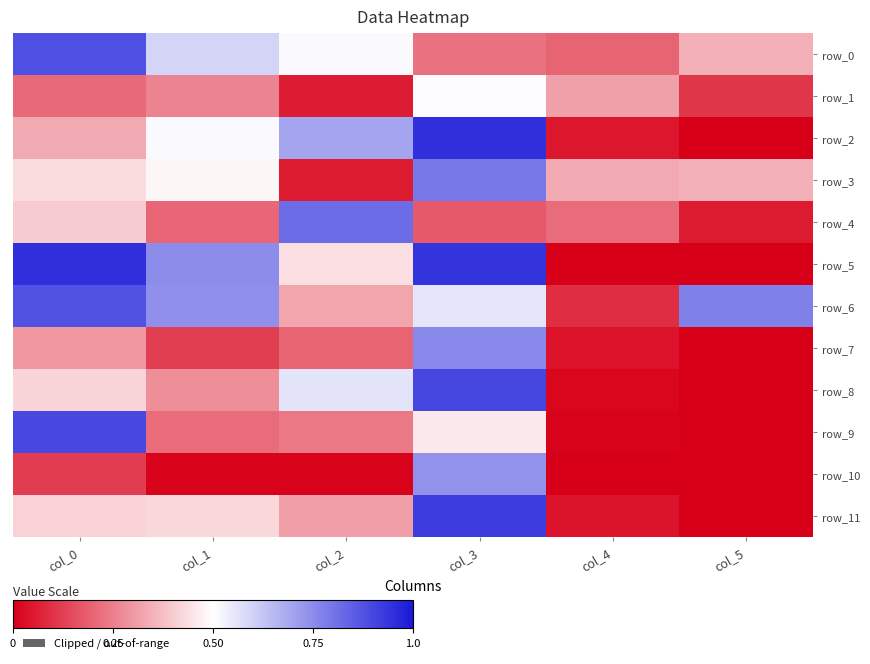

Rank the series at col_0 from lowest to highest value.

row_10, row_1, row_7, row_2, row_4, row_11, row_8, row_3, row_6, row_0, row_9, row_5